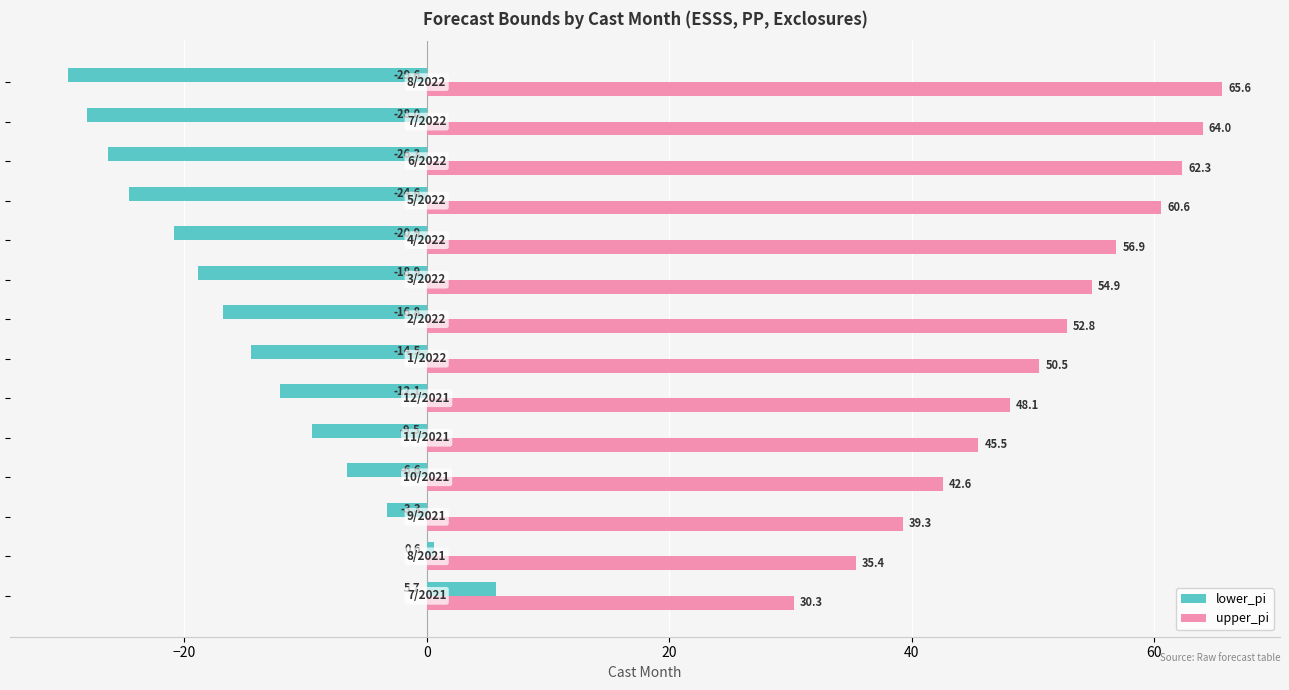

What is the lowest value of the lower_pi series?

-29.6